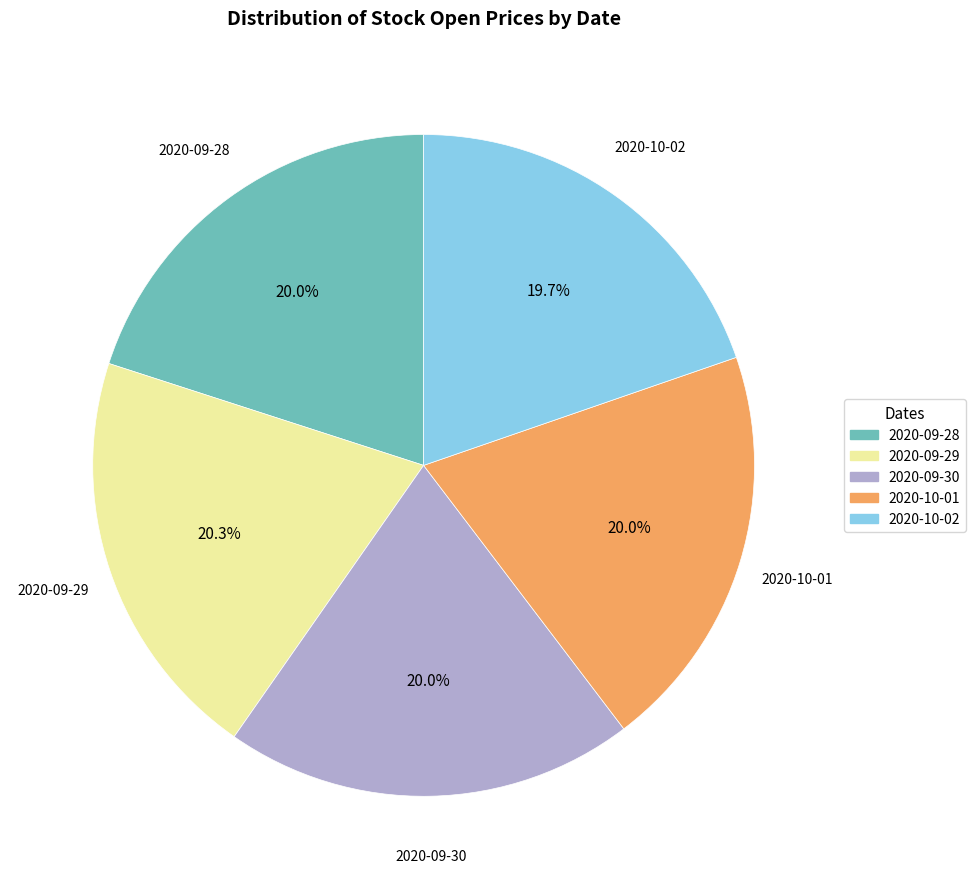

Does 2020-09-28 represent more than half of the total?

No